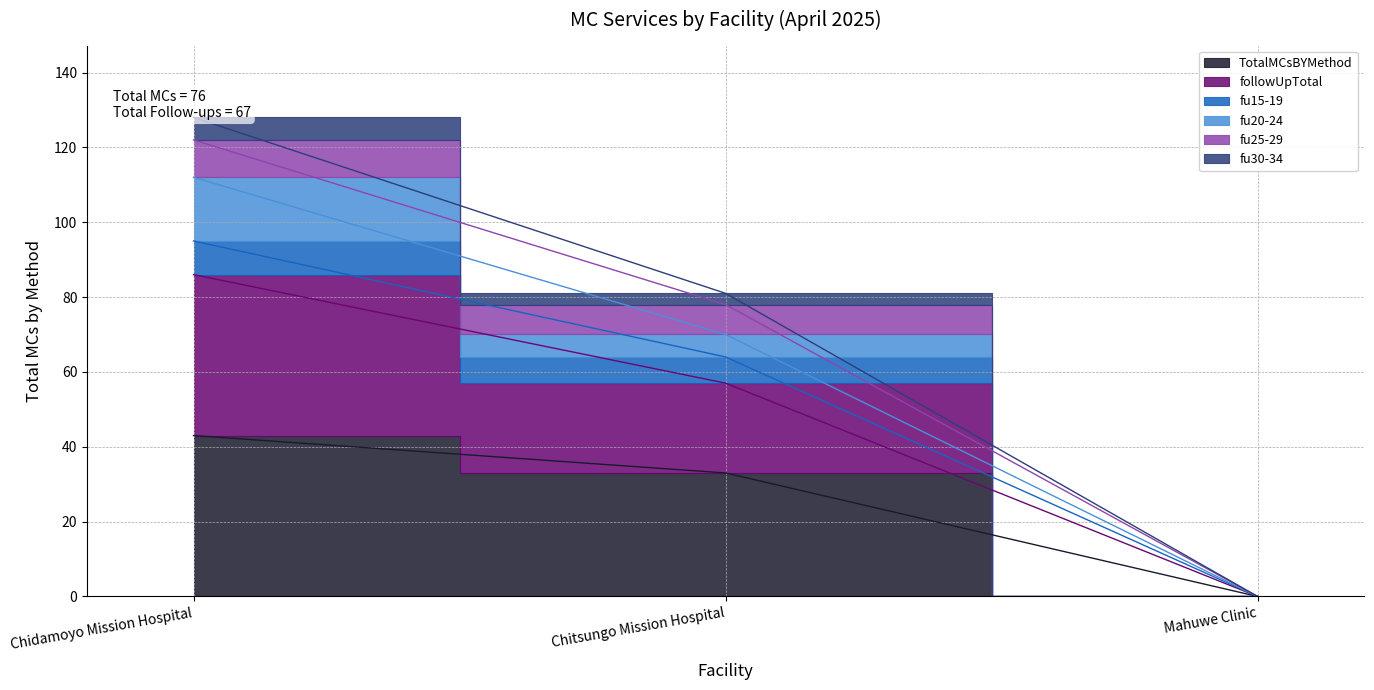

What is the total value across all series at Chidamoyo Mission Hospital?

464